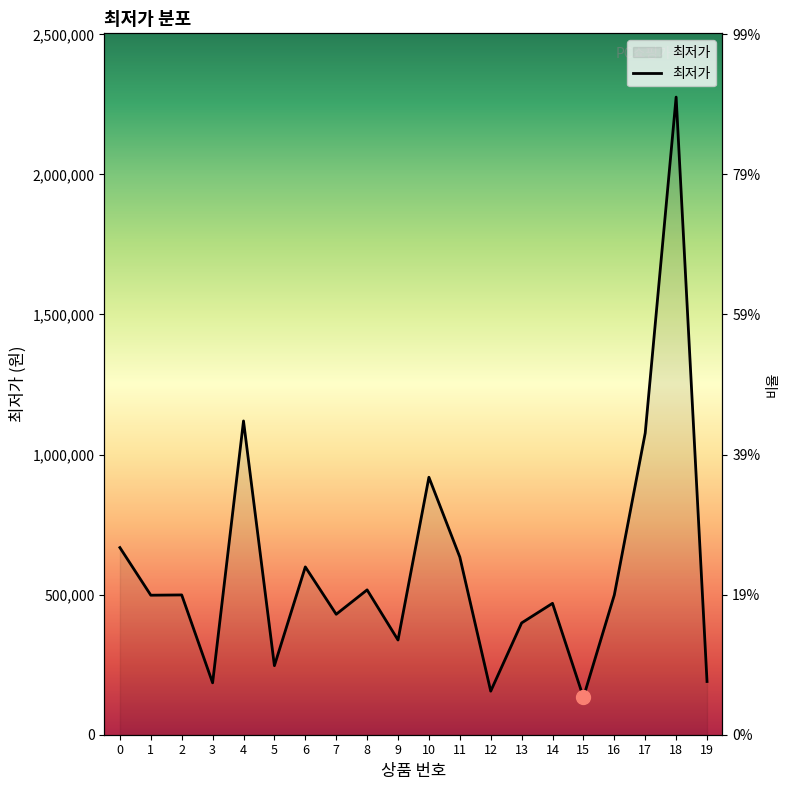

What is the value of the 10th point from the left?

338000